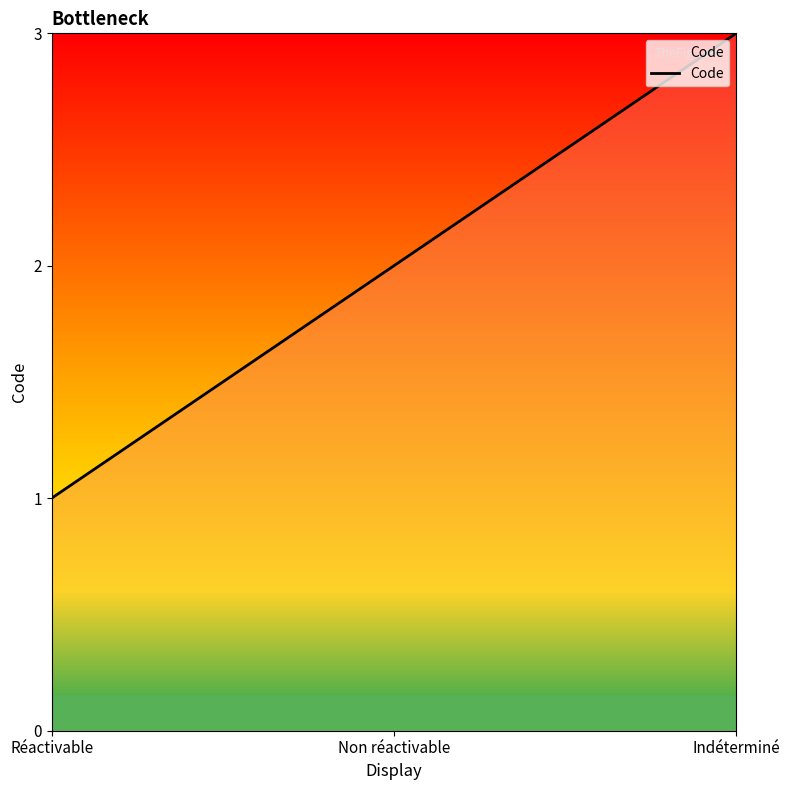

What is the difference between the maximum and second lowest values?

1